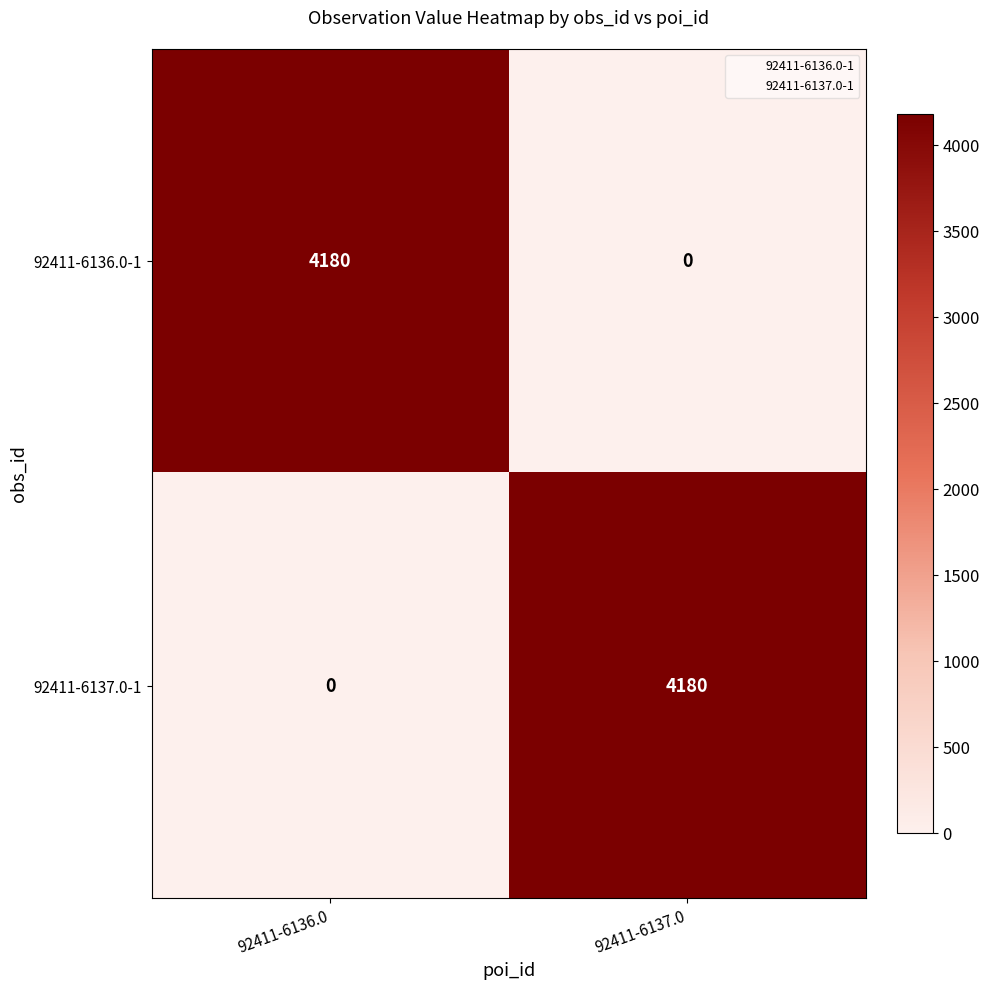

Is the value of 92411-6136.0-1 at 92411-6136.0 greater than the value of 92411-6137.0-1 at 92411-6136.0?

Yes